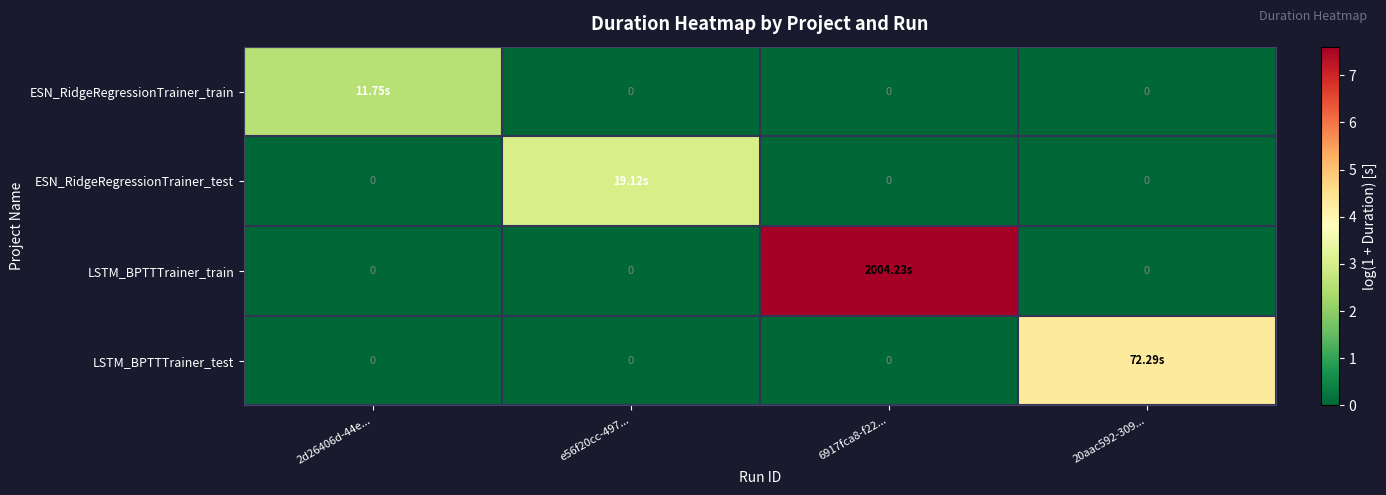

Which has a higher value, 6917fca8-f22... or 20aac592-309...?

6917fca8-f22...